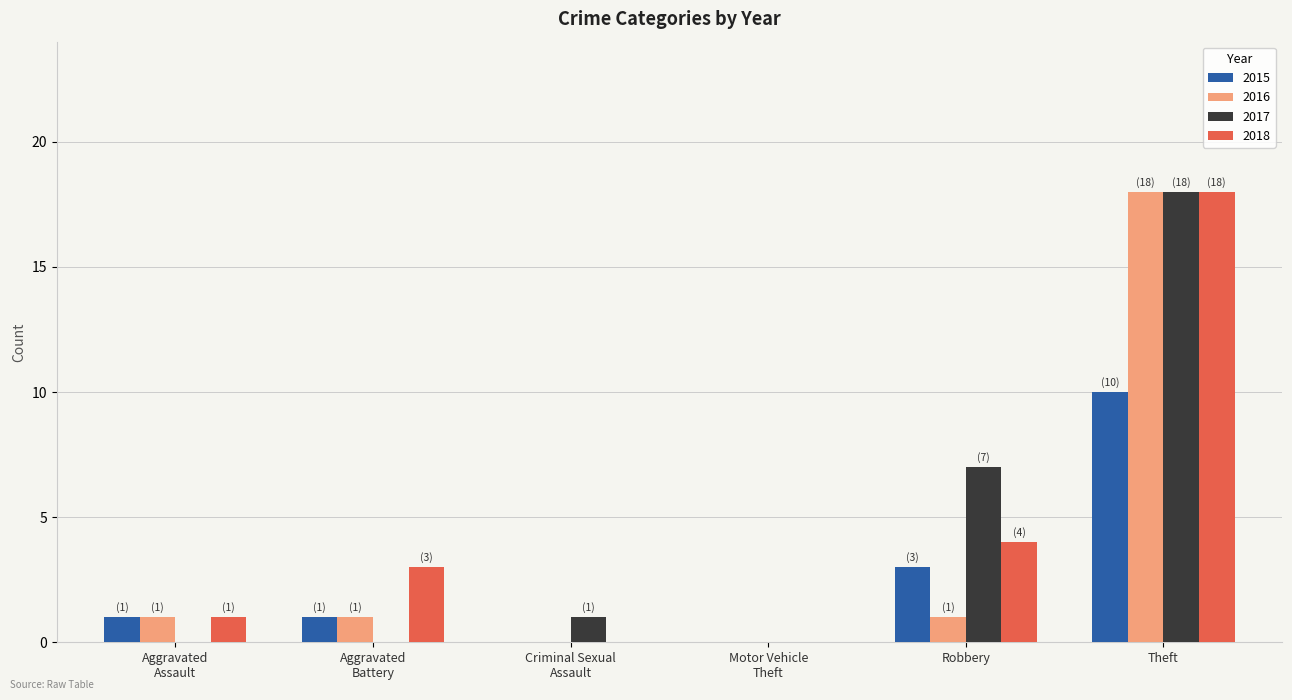

What is the sum of all 2017 values?

26